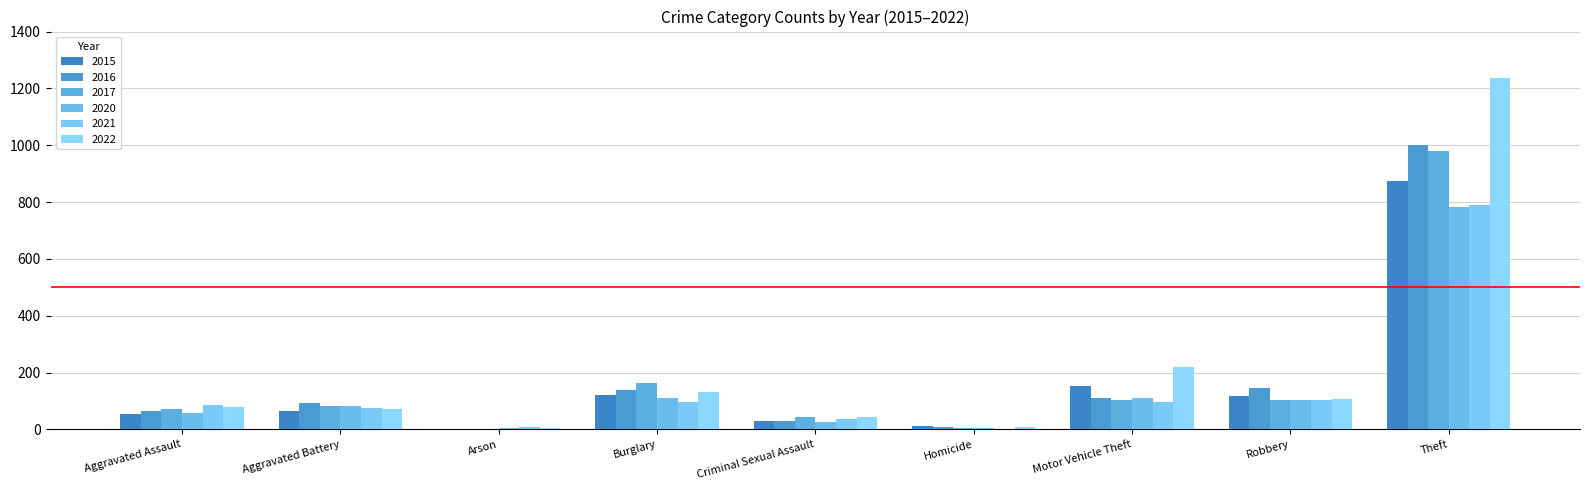

At Robbery, list the series in order from smallest to largest.

2020, 2017, 2021, 2022, 2015, 2016